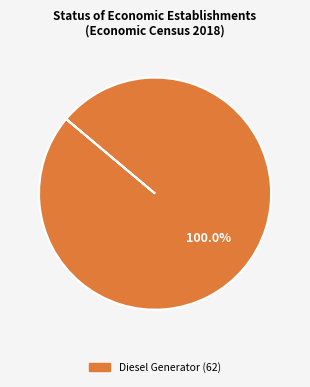

Is there a majority slice in this chart?

Yes